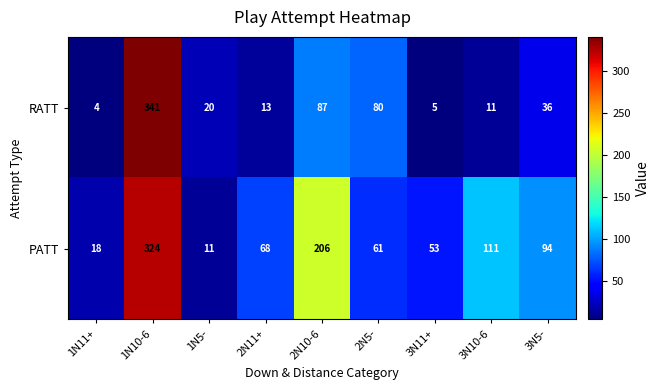

What is the average value of the PATT series?

105